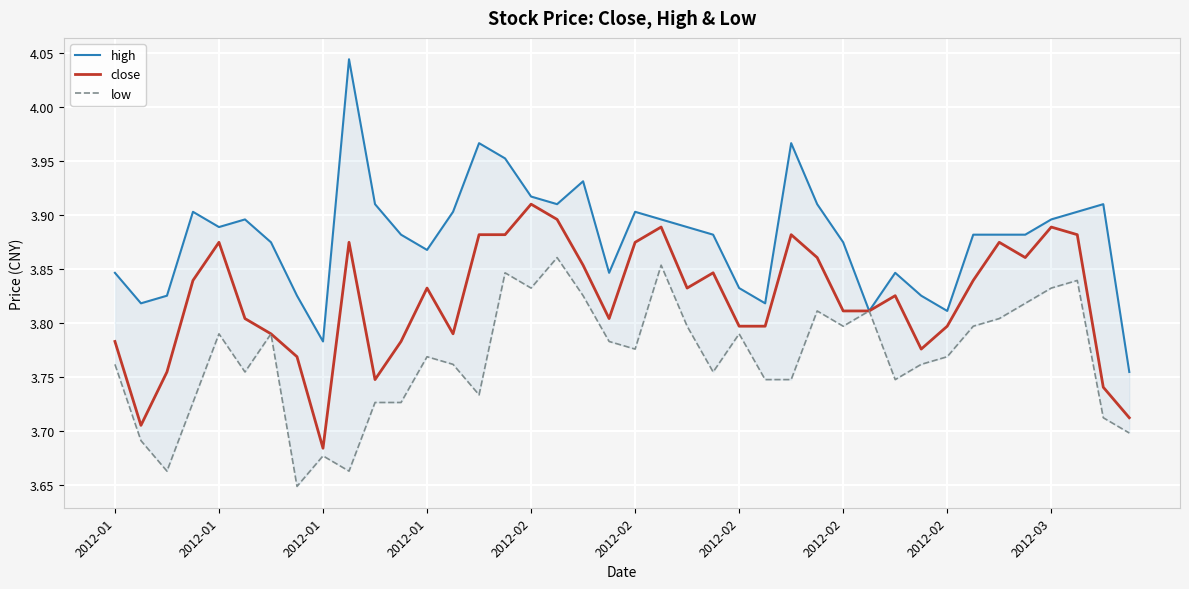

True or false: close and high cross at least once.

False